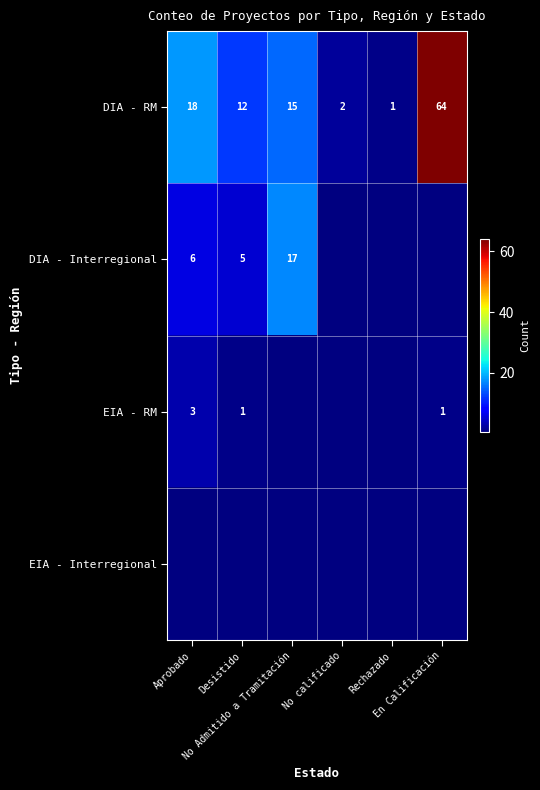

Where is DIA - RM nearest to the value 32?

Aprobado